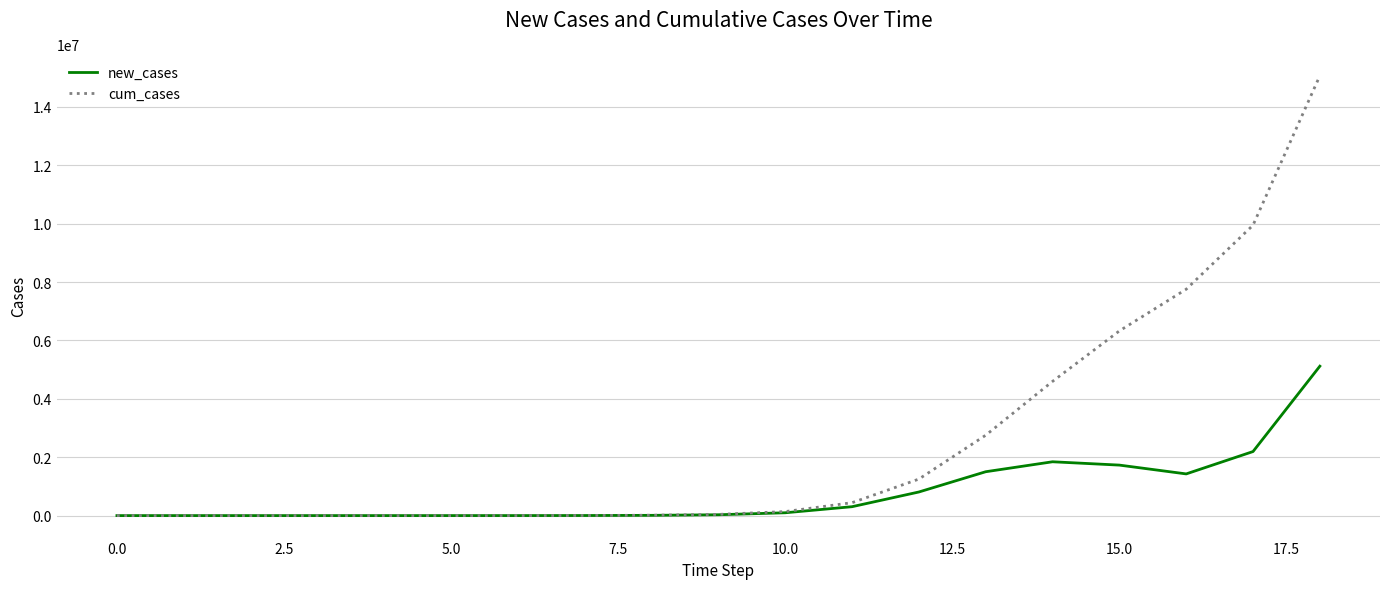

Which series has the largest total across all categories?

cum_cases